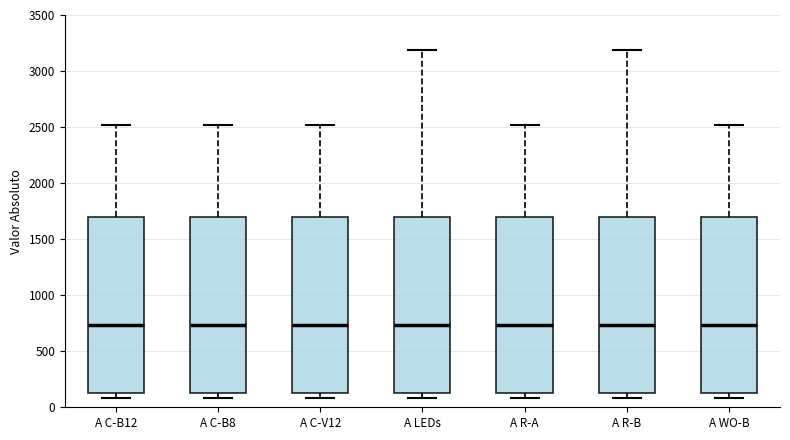

Reading left to right, read every box against the y-axis: the position of its median line, the range the box covers, and the ends of its whiskers. The values are not printed on the chart, so give them approximately, as read against the axis.

A C-B12: median 750, box 150 to 1700, whiskers 100 to 2500
A C-B8: median 750, box 150 to 1700, whiskers 100 to 2500
A C-V12: median 750, box 150 to 1700, whiskers 100 to 2500
A LEDs: median 750, box 150 to 1700, whiskers 100 to 3200
A R-A: median 750, box 150 to 1700, whiskers 100 to 2500
A R-B: median 750, box 150 to 1700, whiskers 100 to 3200
A WO-B: median 750, box 150 to 1700, whiskers 100 to 2500